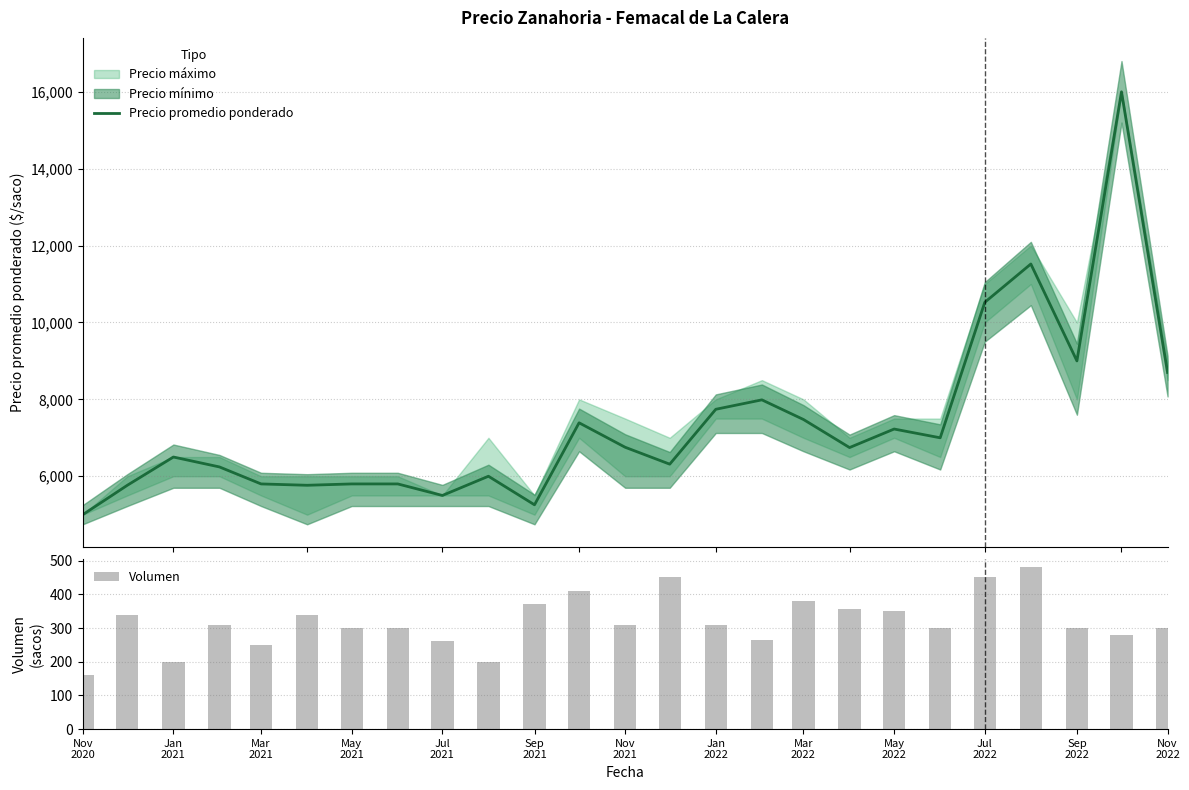

What is the sum of all Volumen values?

7970